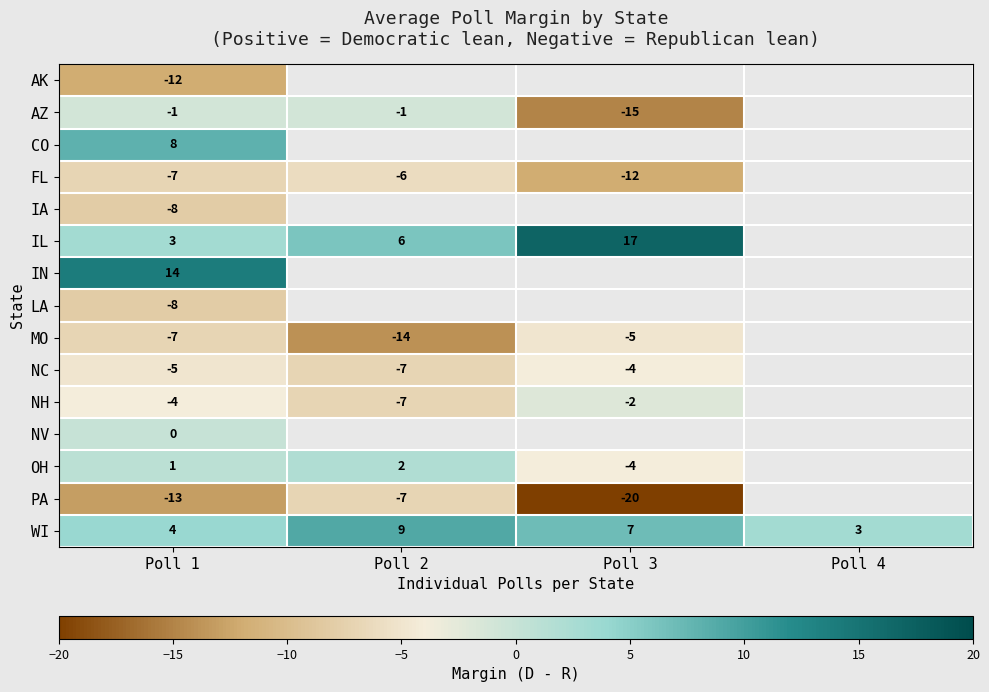

Count the number of data series in this chart.

15